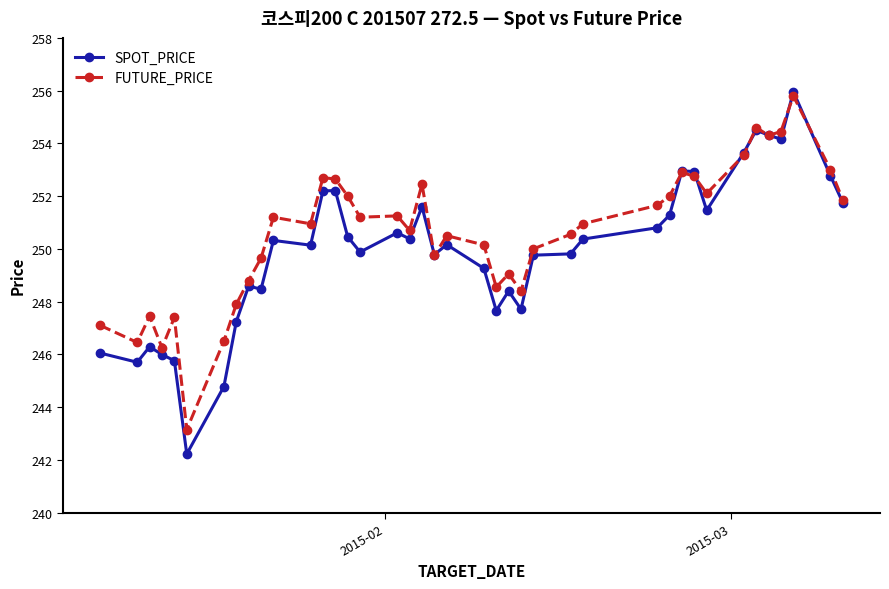

At how many categories does at least one series exceed 242?

40